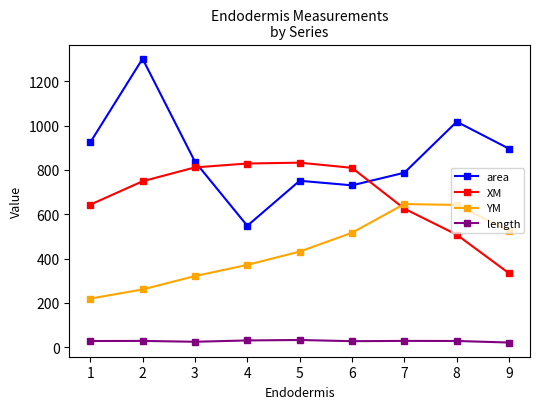

Between 3 and 4, which series saw the biggest shift?

area